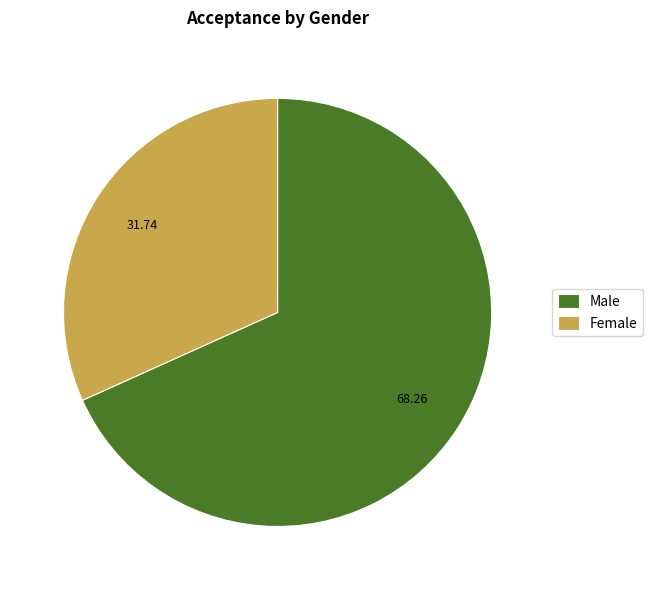

Rank the categories by value from lowest to highest.

Female, Male